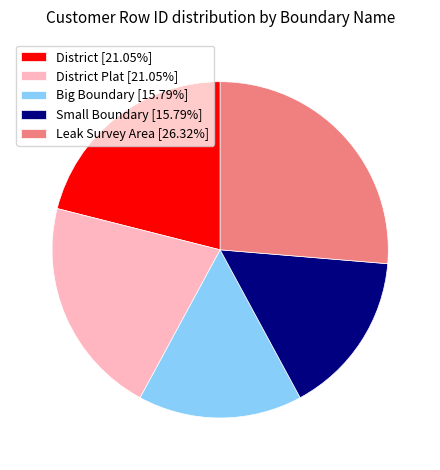

Does District [21.05%] account for over 50% of the chart?

No